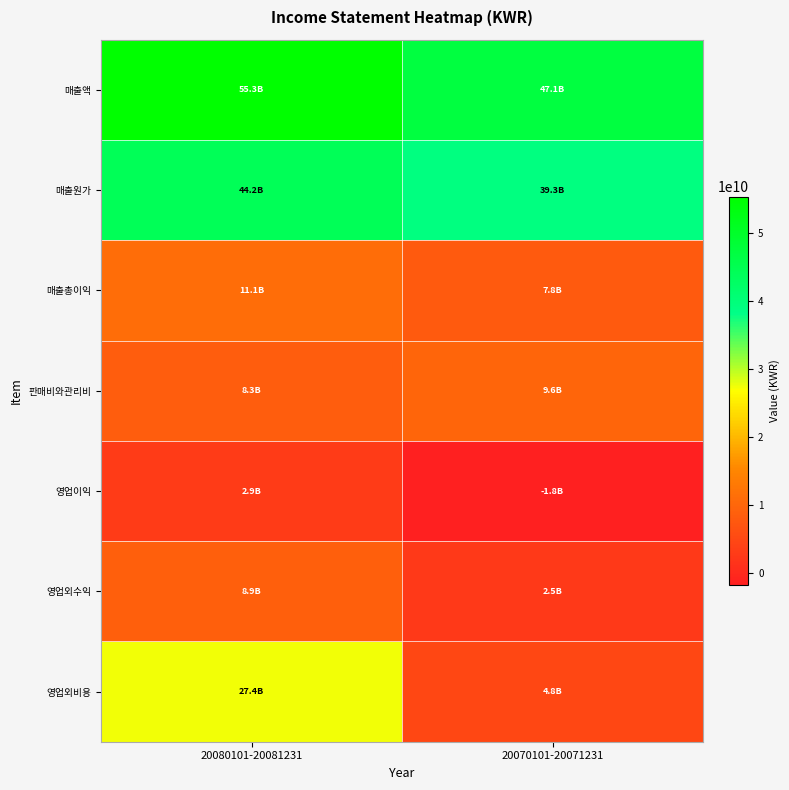

At how many categories does at least one series exceed 25603894667?

2